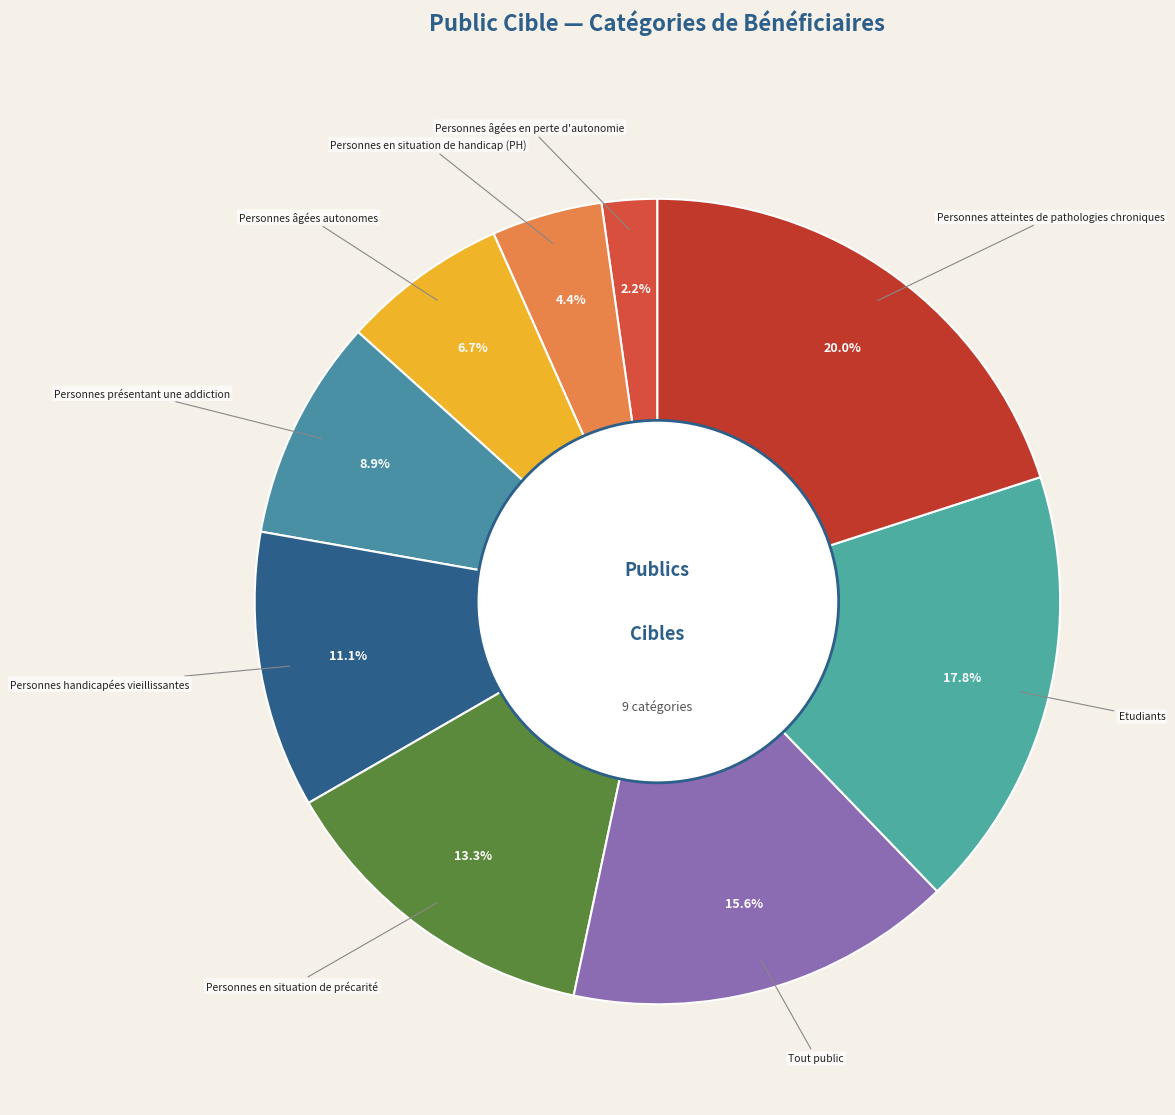

Rank the categories by value from highest to lowest.

Personnes atteintes de pathologies chroniques, Etudiants, Tout public, Personnes en situation de précarité, Personnes handicapées vieillissantes, Personnes présentant une addiction, Personnes âgées autonomes, Personnes en situation de handicap (PH), Personnes âgées en perte d'autonomie